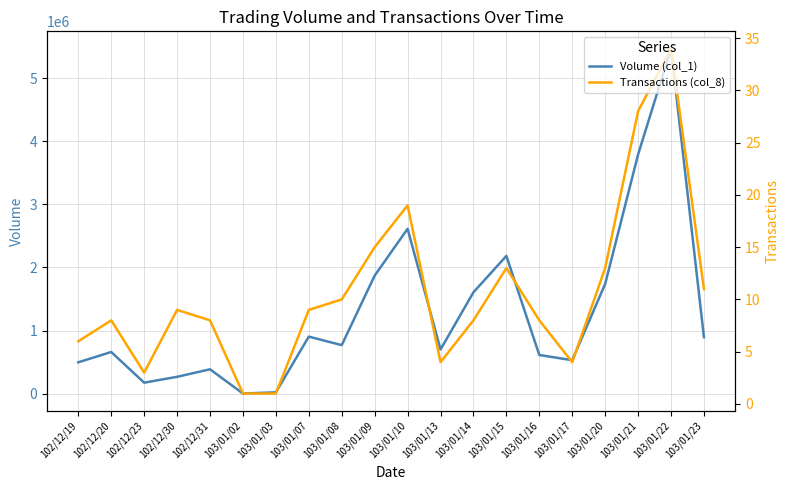

Where is the first local minimum for Volume (col_1)?

102/12/23